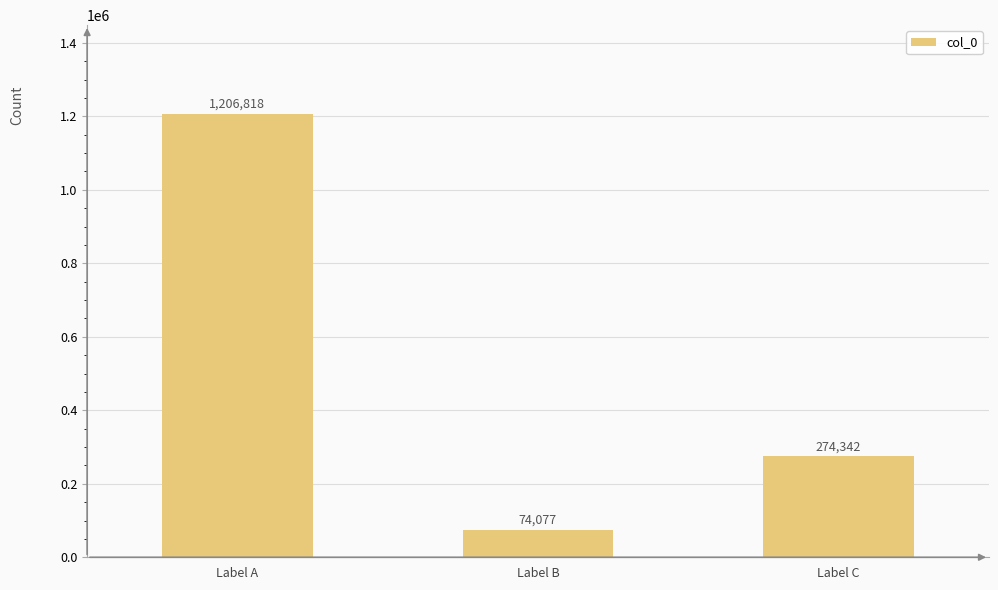

How many data points are less than 274342?

1